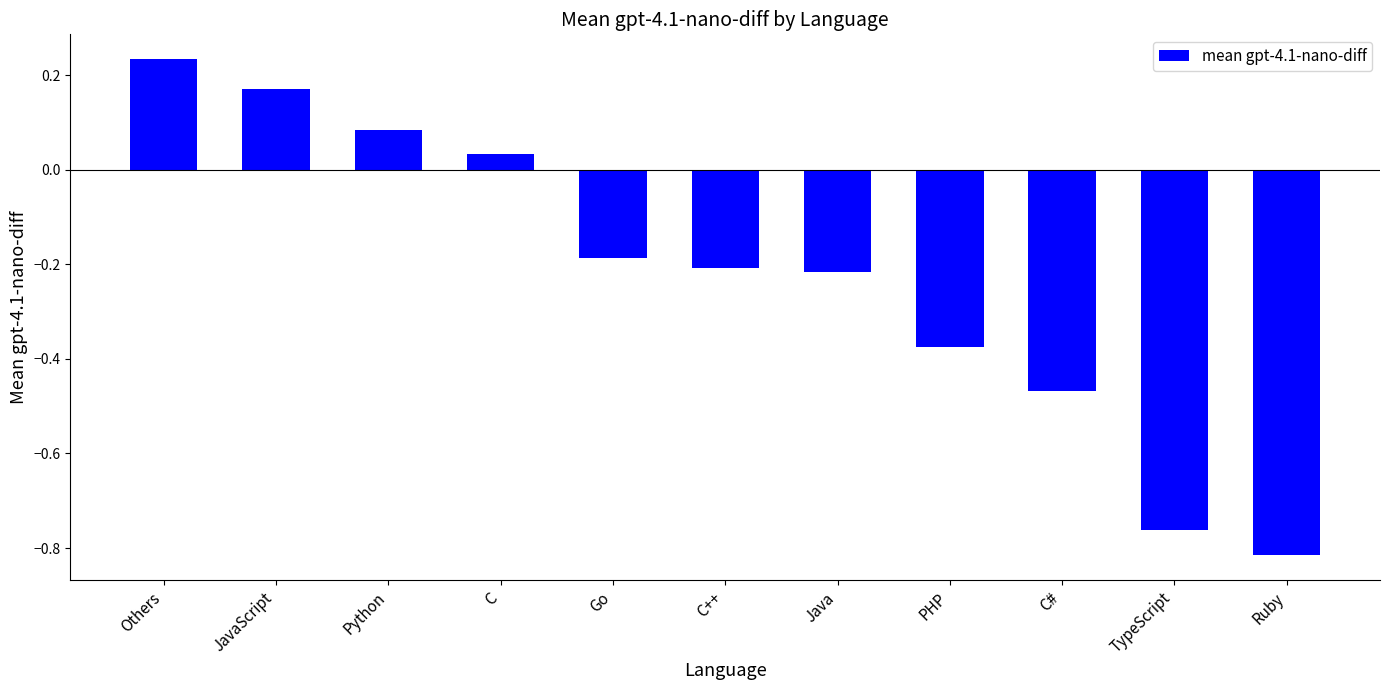

Between Others and PHP, which is larger?

Others